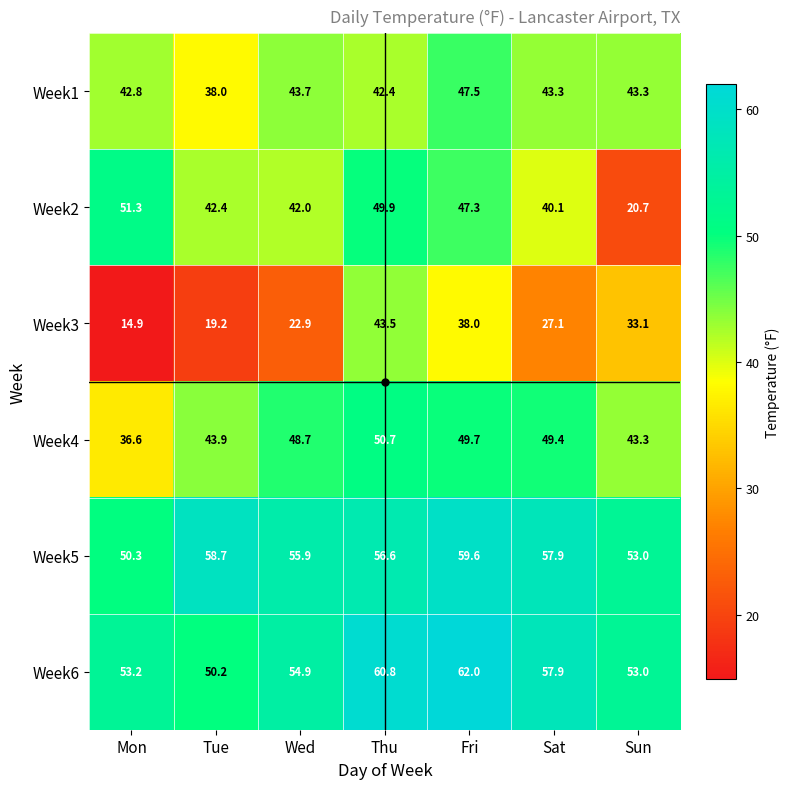

What is the average value of the Week2 series?

42.0